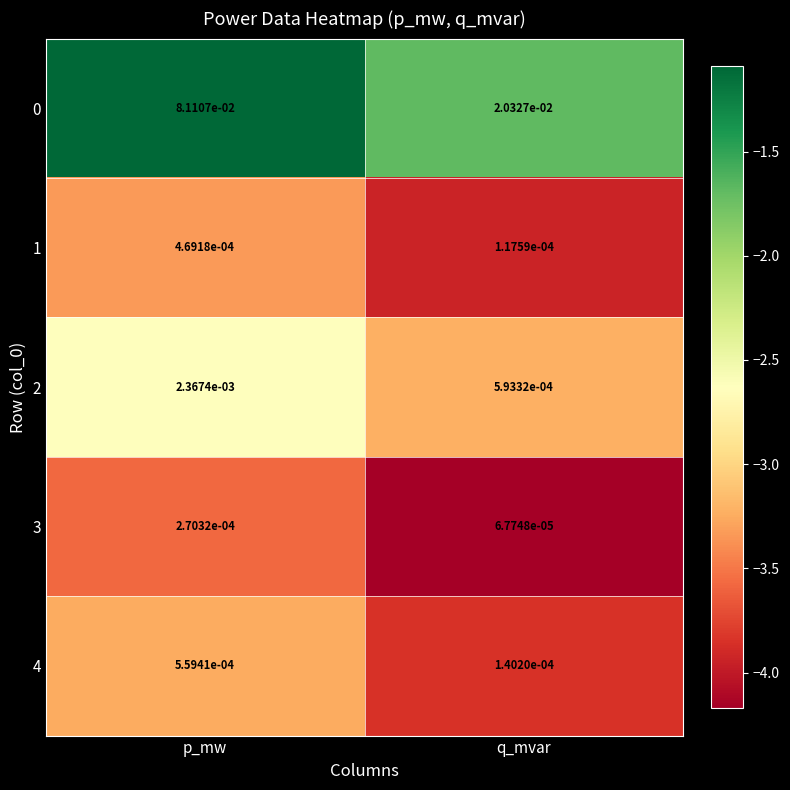

Which category has the highest value in the 0 series?

p_mw